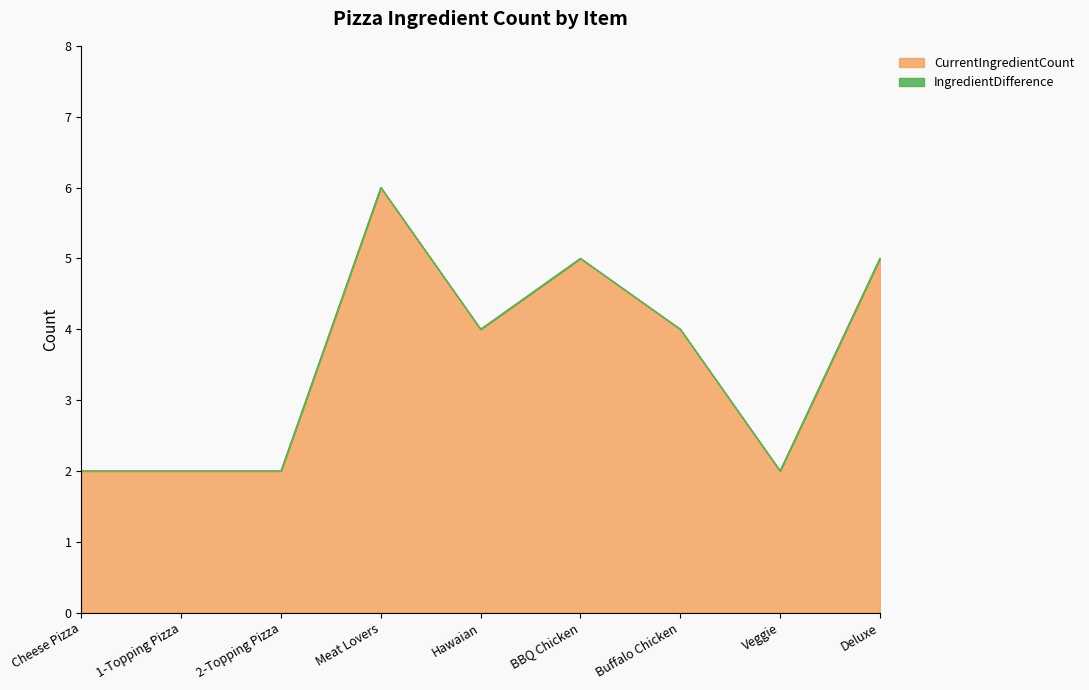

What is the average value?

4